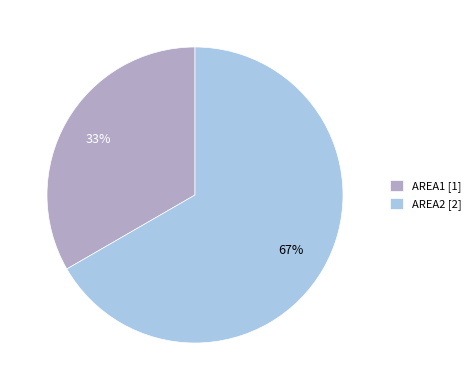

To the nearest percent, what percentage of the pie is AREA2?

67%